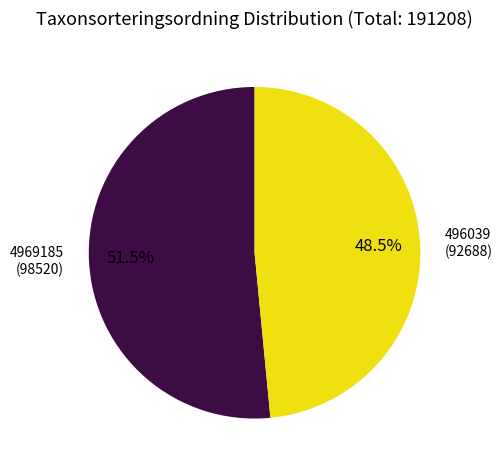

Approximately how many times larger is the value at 4969185 compared to 496039?

1.1